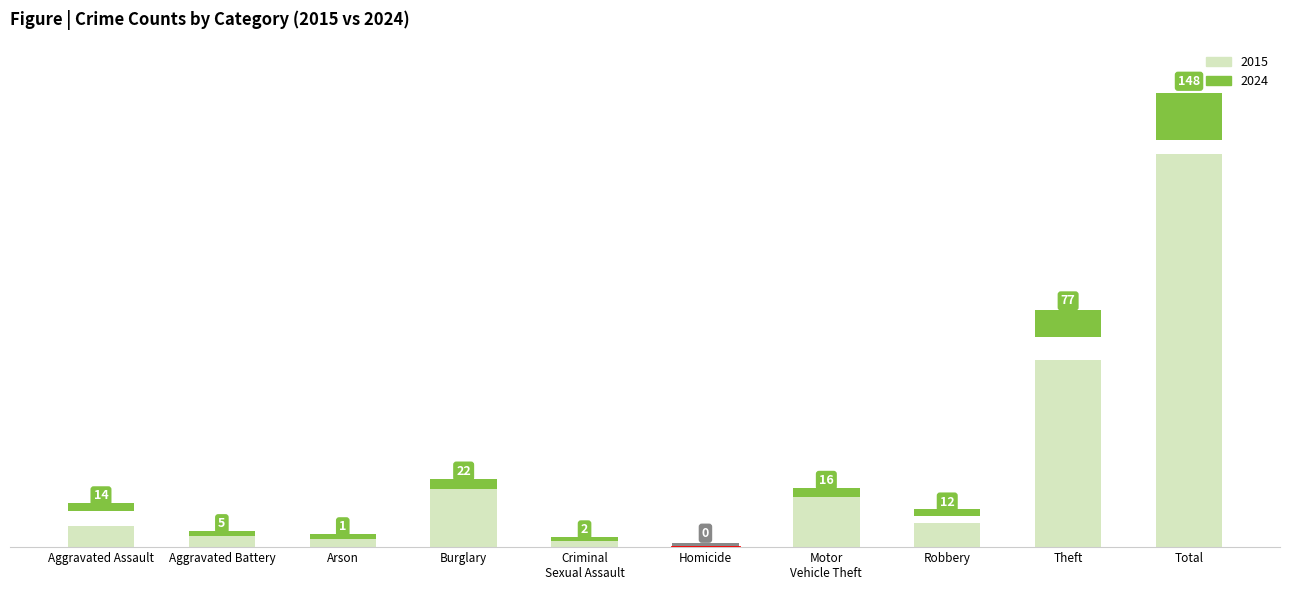

What is the value of the 7th bar from the left?

19